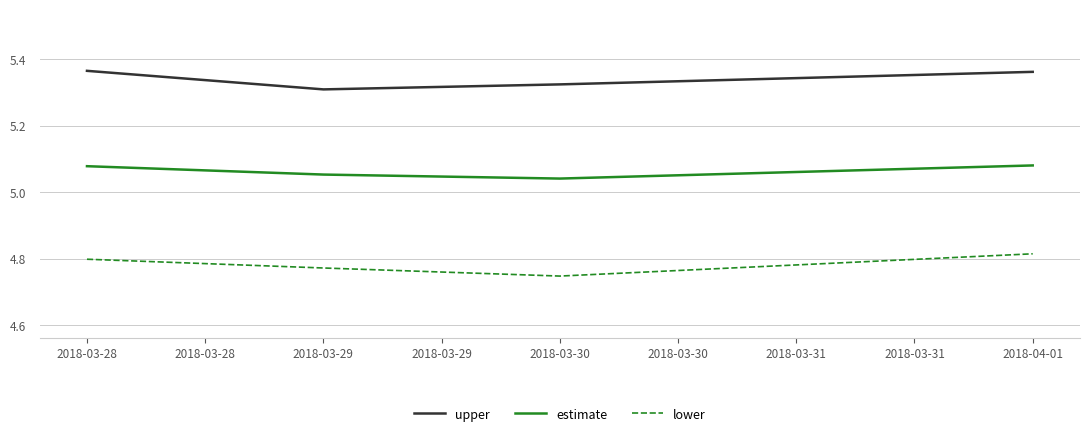

True or false: estimate has more than 0 interior local peaks.

False